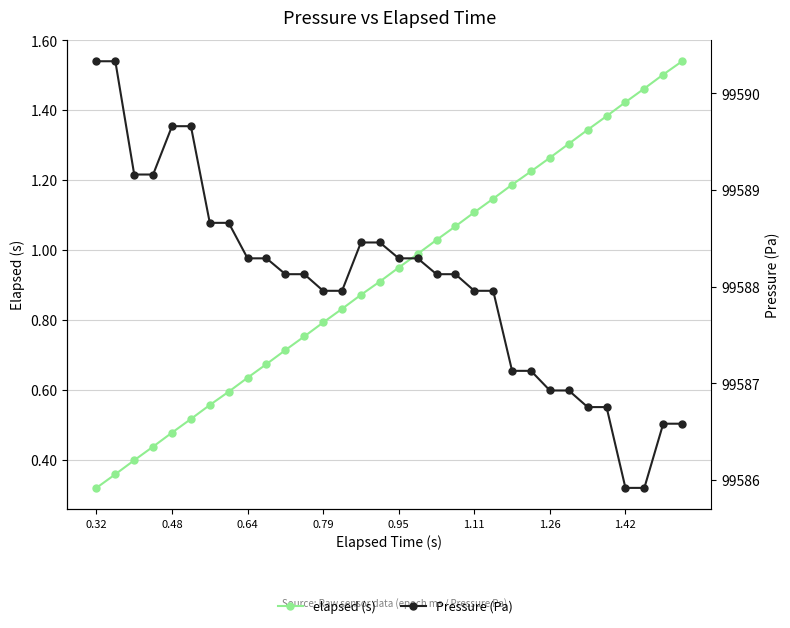

True or false: Pressure (Pa) has more than 2 interior local peaks.

False